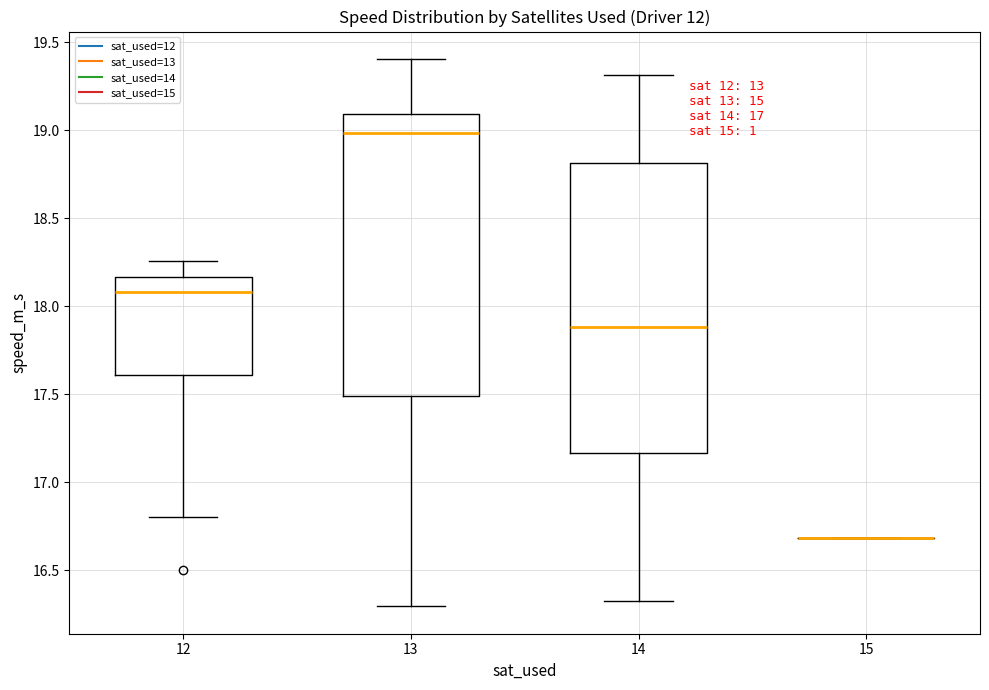

Reading left to right, transcribe this box plot: for each box, give where its median line is, the range the box spans, and where its two whiskers end, as read against the y-axis. The values are not printed on the chart, so give them approximately, as read against the axis.

12: median 18.10, box 17.60 to 18.15, whiskers 16.80 to 18.25
13: median 19.00, box 17.50 to 19.10, whiskers 16.30 to 19.40
14: median 17.90, box 17.15 to 18.80, whiskers 16.35 to 19.30
15: box collapsed to a line at 16.70, whiskers 16.70 to 16.70